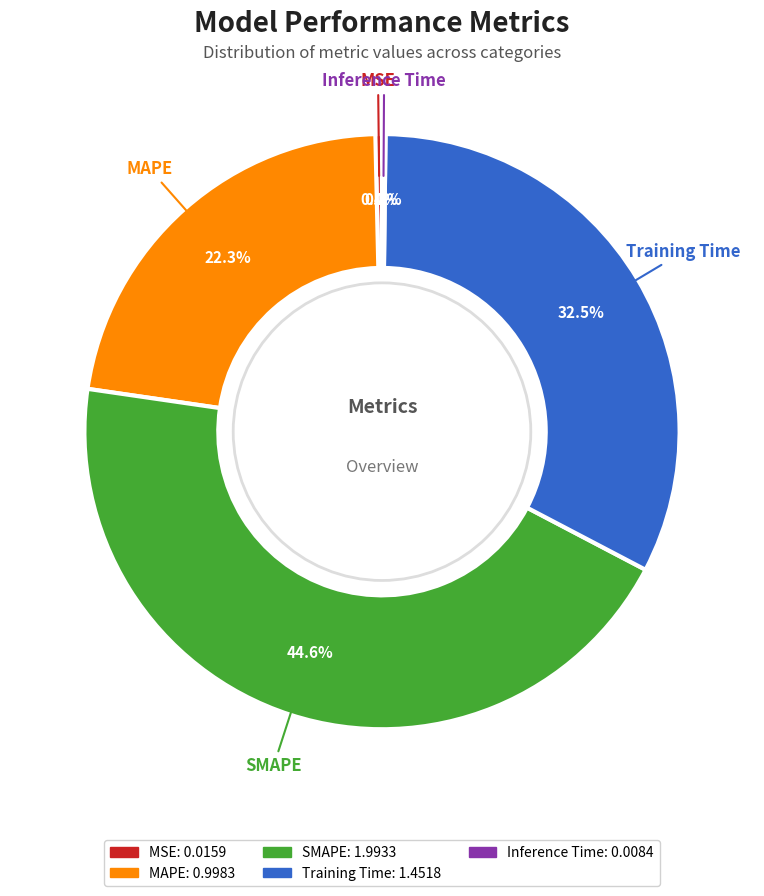

Is there any slice that represents more than half of the pie?

No